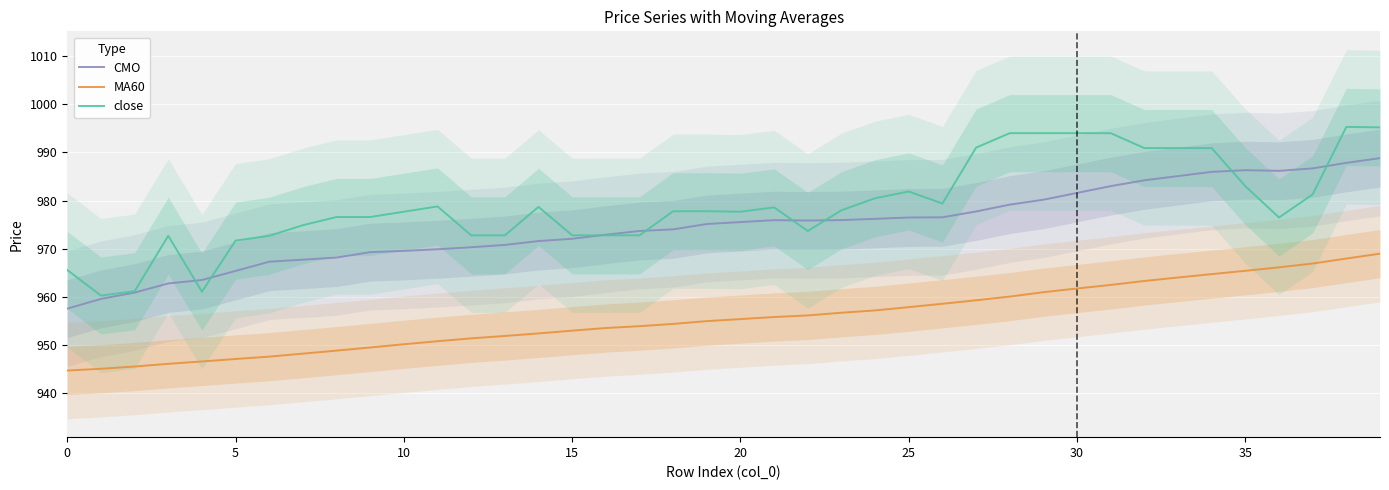

The value of MA60 at 15 is 953.0. True or false?

True